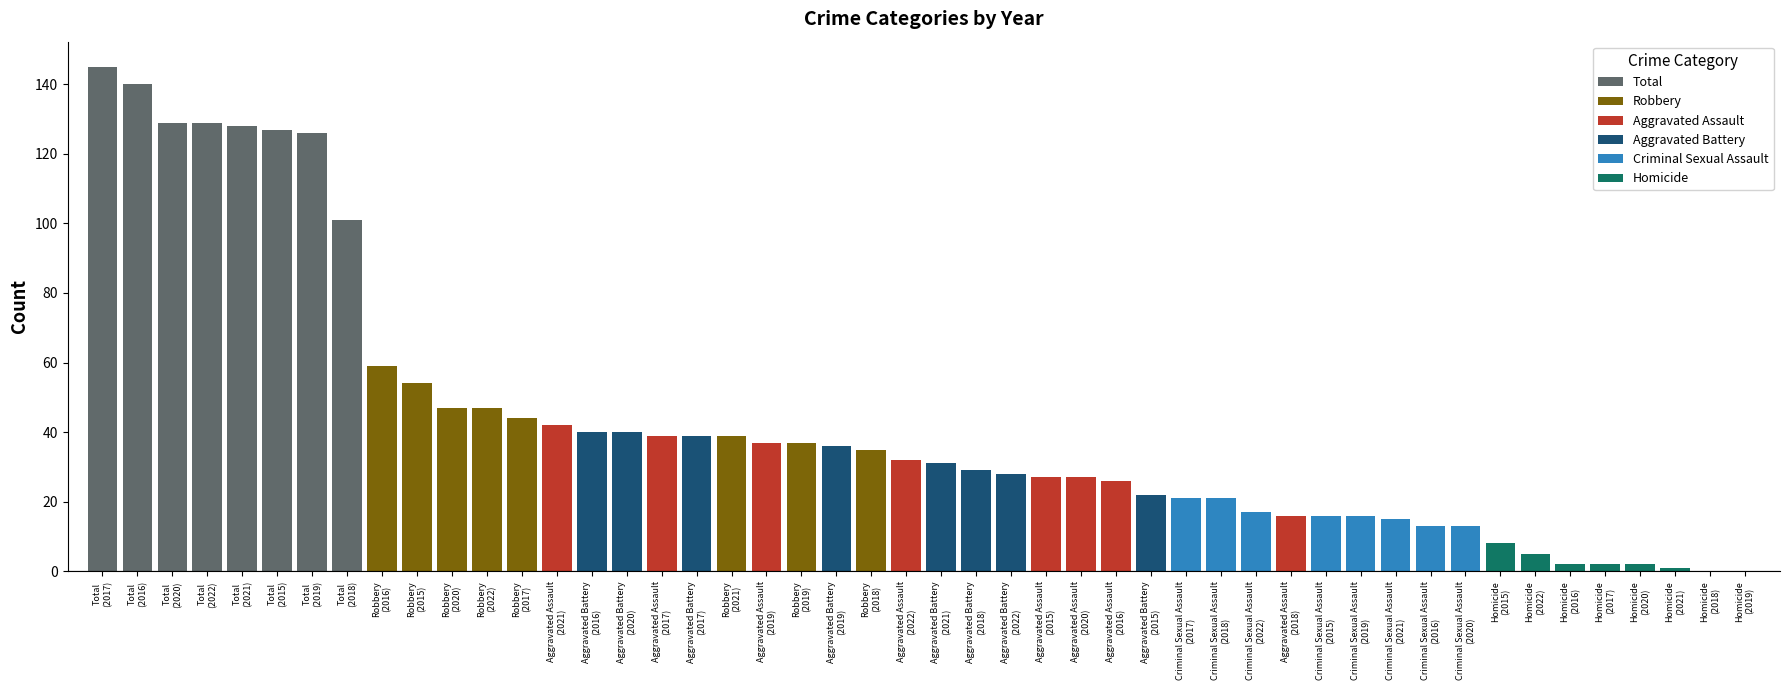

What are all the series names shown in the legend?

Aggravated Assault, Aggravated Battery, Criminal Sexual Assault, Homicide, Robbery, Total